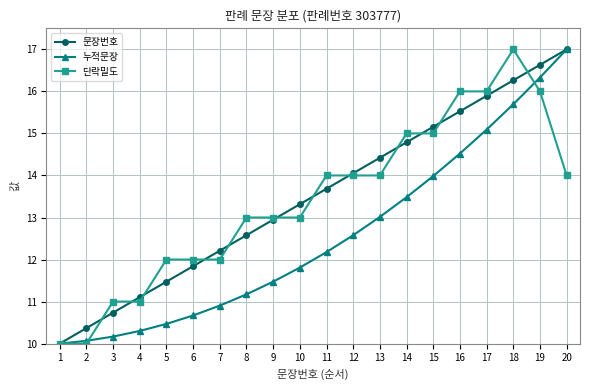

Which series changed the most between 7 and 16?

단락밀도